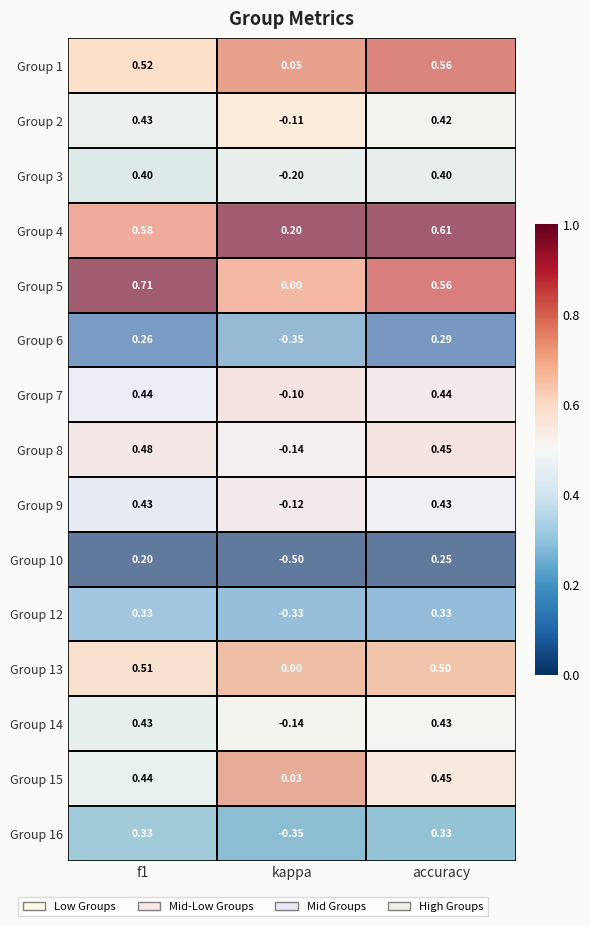

How many distinct data groups are displayed?

15